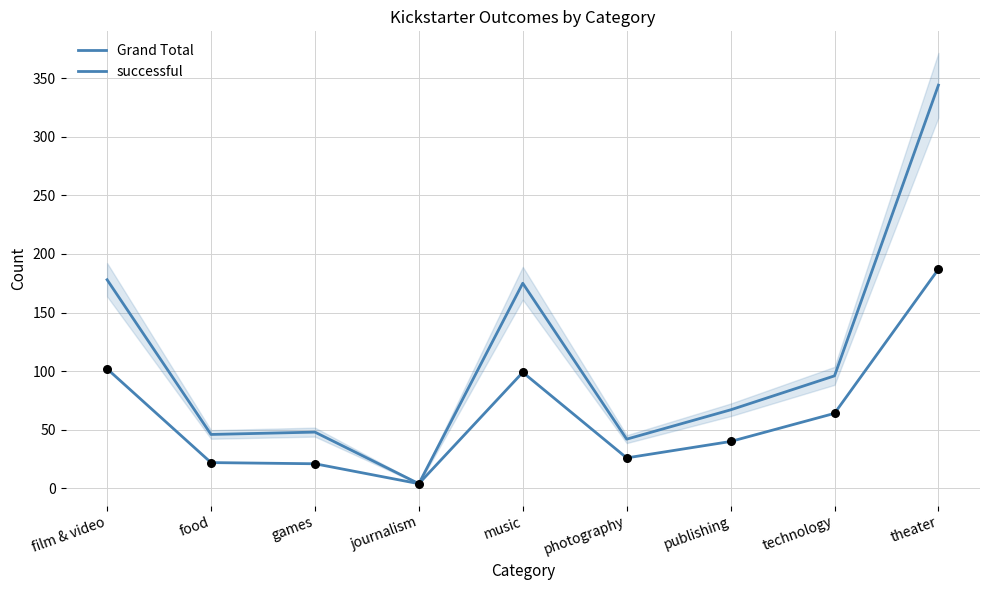

Which series has the largest Y range (max minus min)?

Grand Total